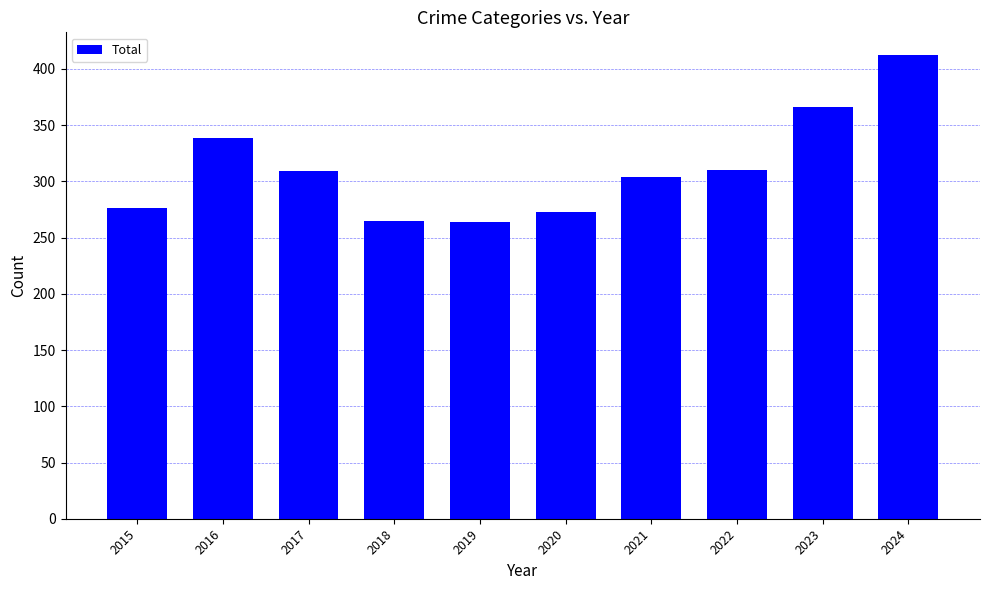

Which has a higher value, 2019 or 2024?

2024